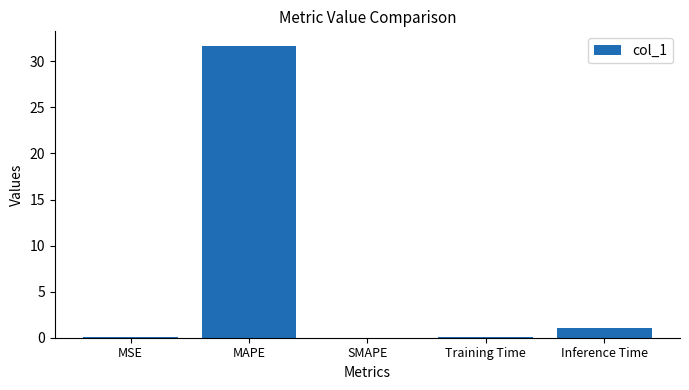

Is it true that the value at SMAPE is -19.4?

False